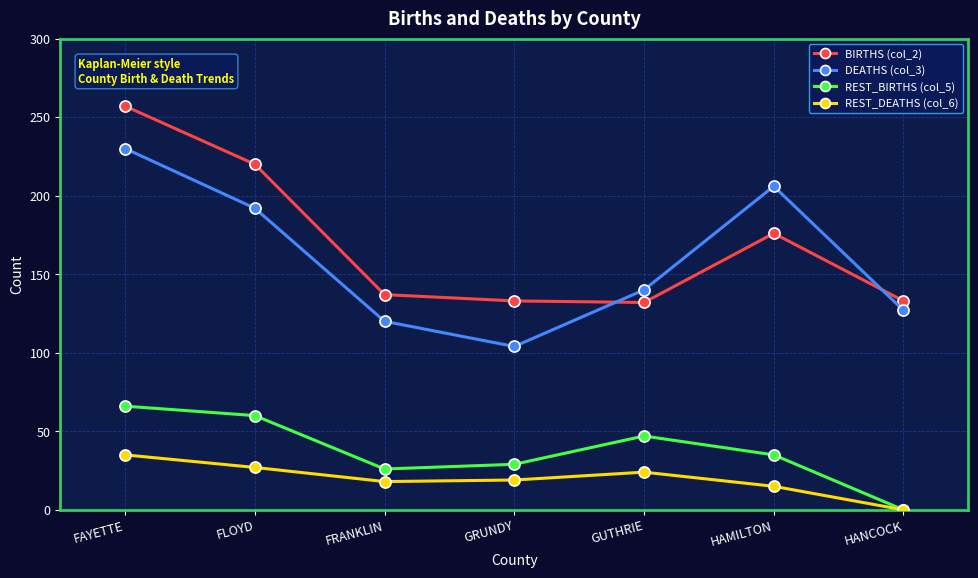

Which series has the largest total across all categories?

BIRTHS (col_2)